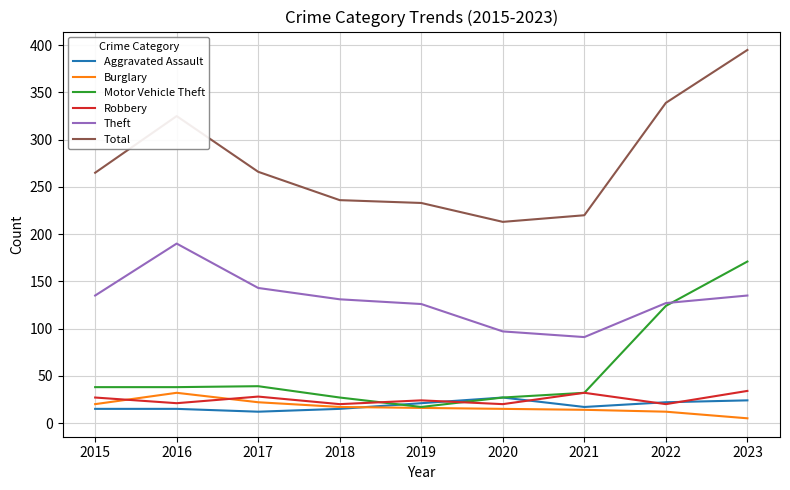

Which series has the largest total across all categories?

Total